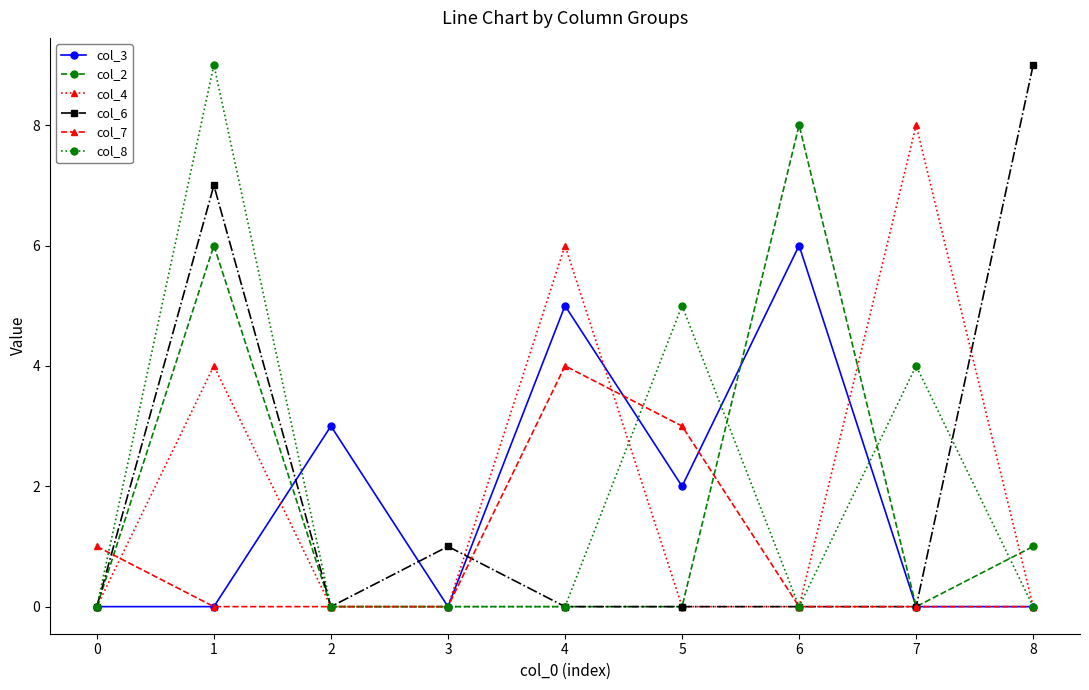

Which series changed the most between 3 and 8?

col_6